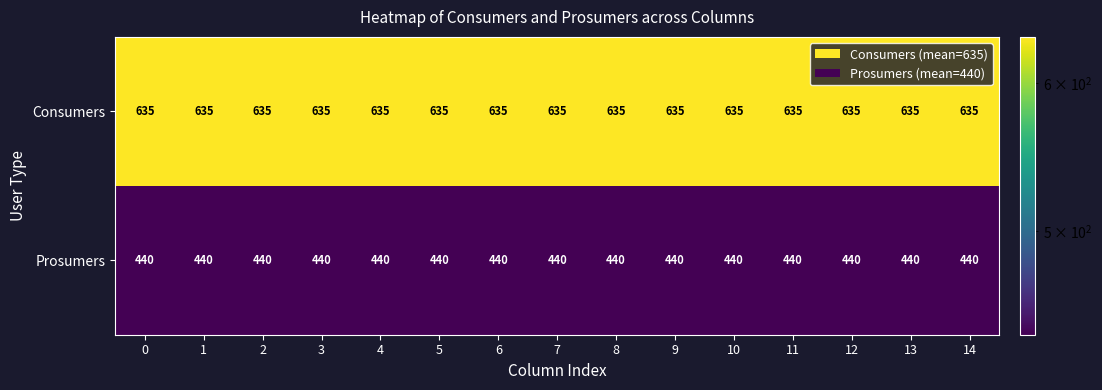

The value of Consumers at 0 is 1093. True or false?

False